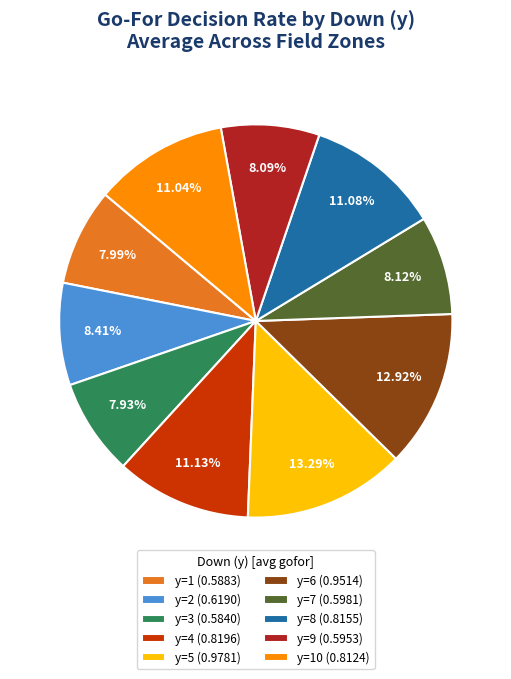

Does y=10 (0.8124) represent more than half of the total?

No